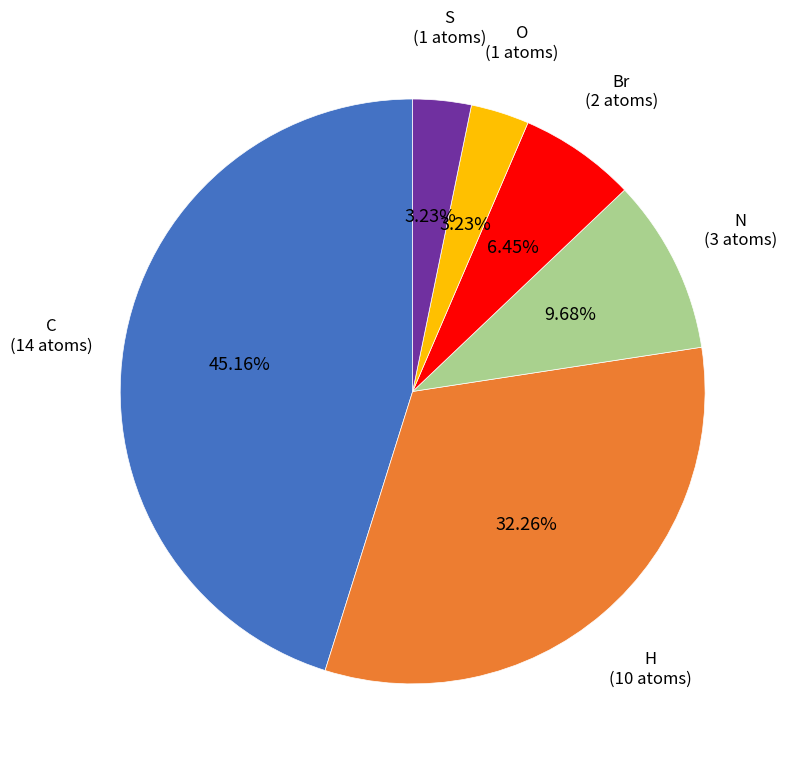

Does any single category account for the majority?

No